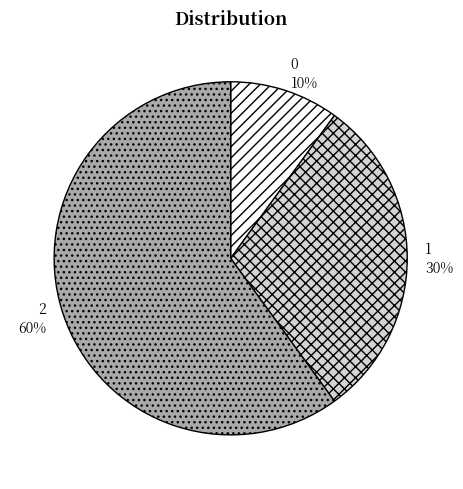

What is the largest slice in the pie chart?

2